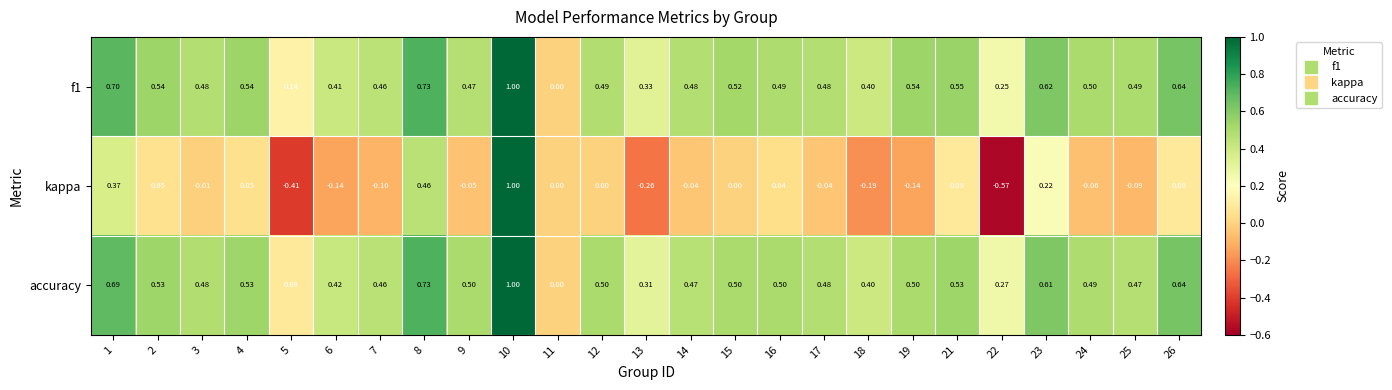

Is the value of kappa at 4 greater than the value of f1 at 26?

No